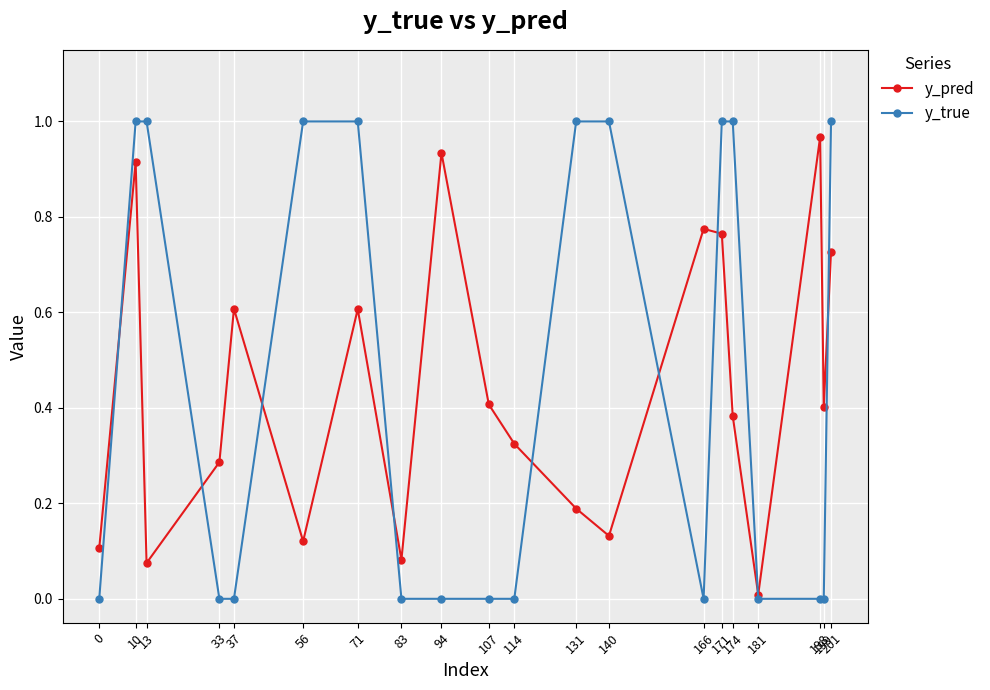

Which series has the widest spread of values?

y_true